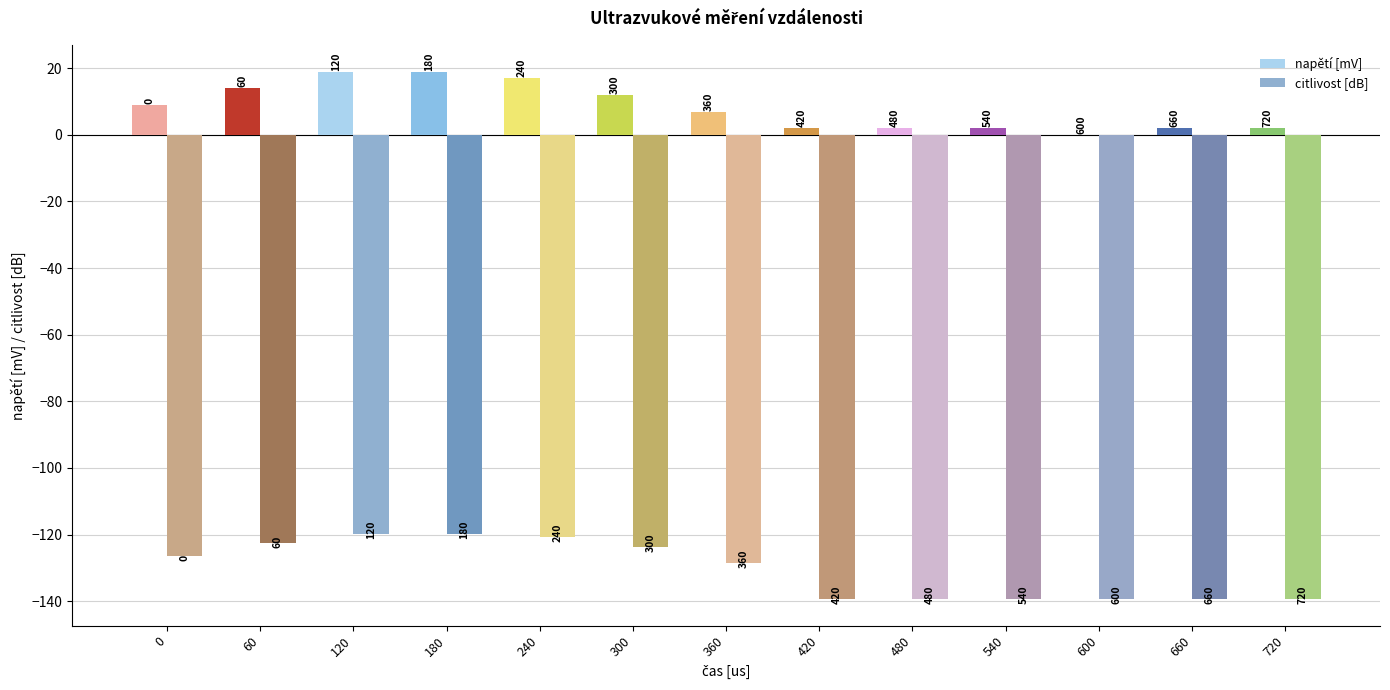

Which series has the largest total across all categories?

napětí [mV]